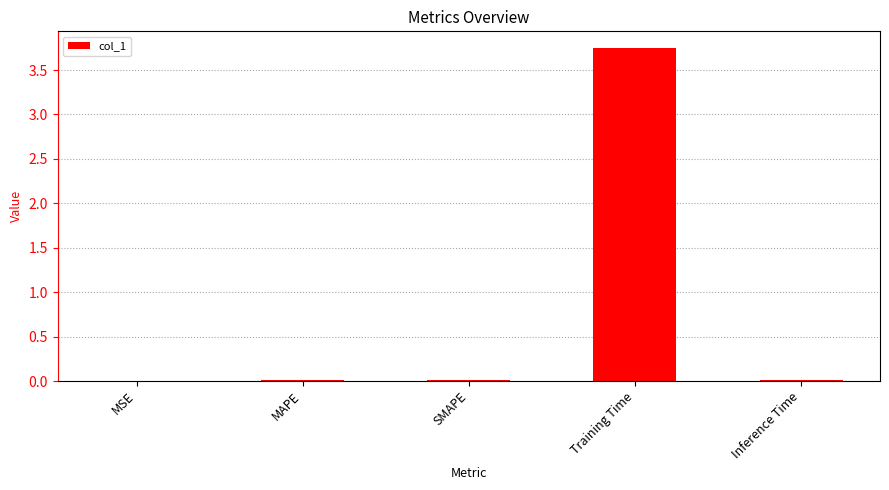

What is the sum of all values?

3.8